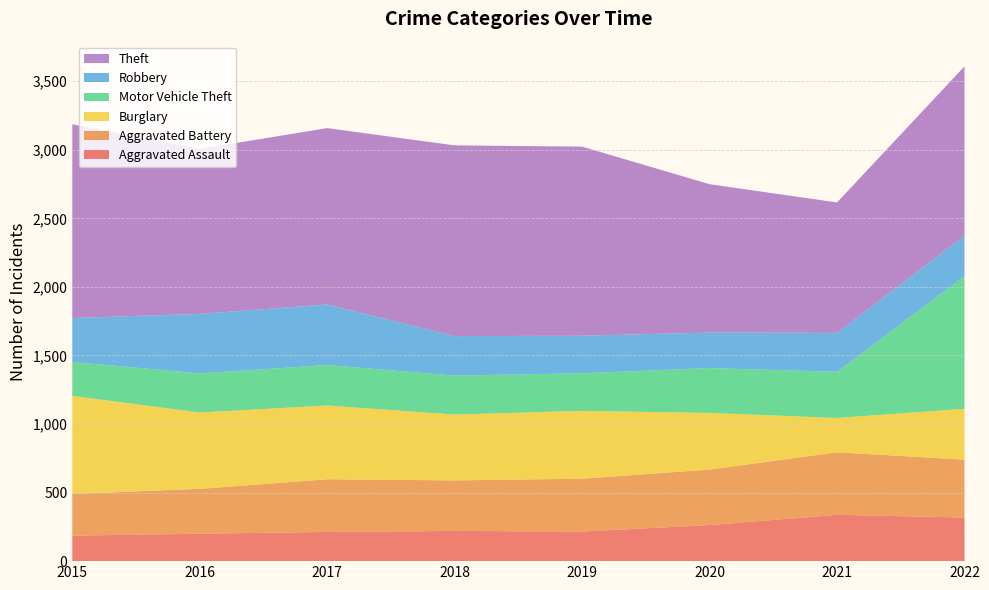

Reading left to right, extract all data points from this chart.

Aggravated Assault: 2015=186	2016=200	2017=213	2018=220	2019=216	2020=263	2021=338	2022=318
Aggravated Battery: 2015=304	2016=327	2017=384	2018=369	2019=385	2020=405	2021=456	2022=422
Burglary: 2015=715	2016=557	2017=538	2018=480	2019=495	2020=413	2021=250	2022=371
Motor Vehicle Theft: 2015=248	2016=285	2017=295	2018=284	2019=274	2020=327	2021=337	2022=969
Robbery: 2015=320	2016=434	2017=442	2018=288	2019=274	2020=259	2021=284	2022=294
Theft: 2015=1413	2016=1203	2017=1286	2018=1391	2019=1379	2020=1082	2021=951	2022=1234